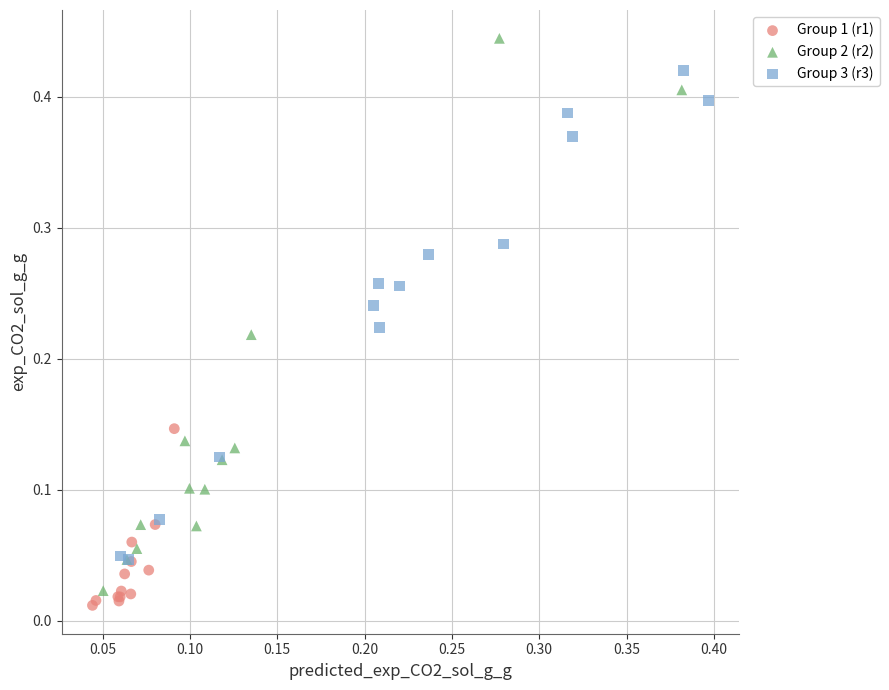

Which series reaches the maximum Y coordinate?

Group 2 (r2)